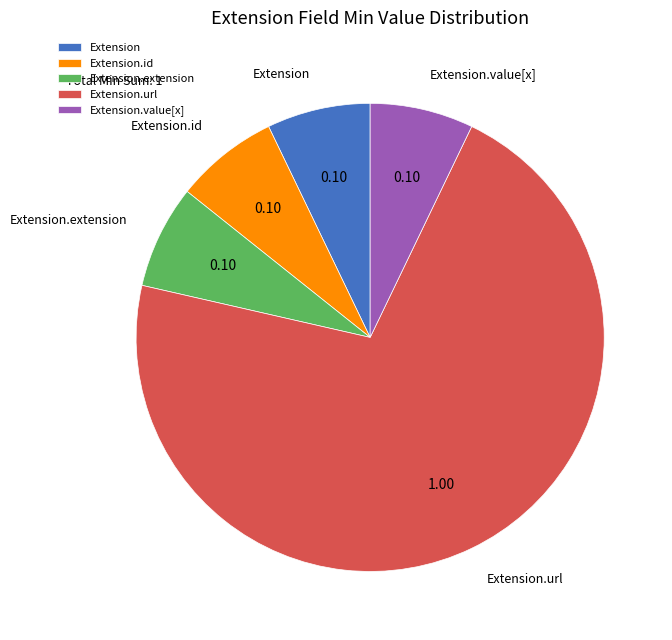

Is it true that Extension is 1% of the pie?

False